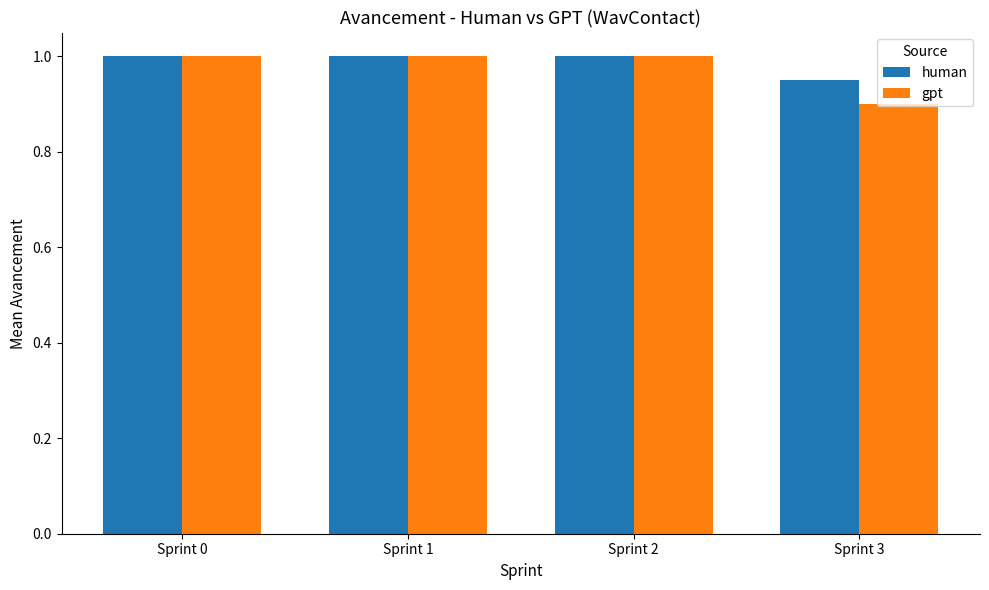

Which series has the largest total across all categories?

human